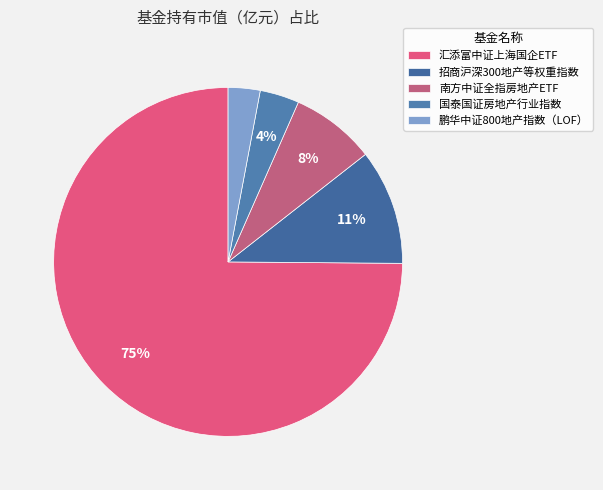

Rank the categories by value from highest to lowest.

汇添富中证上海国企ETF, 招商沪深300地产等权重指数, 南方中证全指房地产ETF, 国泰国证房地产行业指数, 鹏华中证800地产指数（LOF）